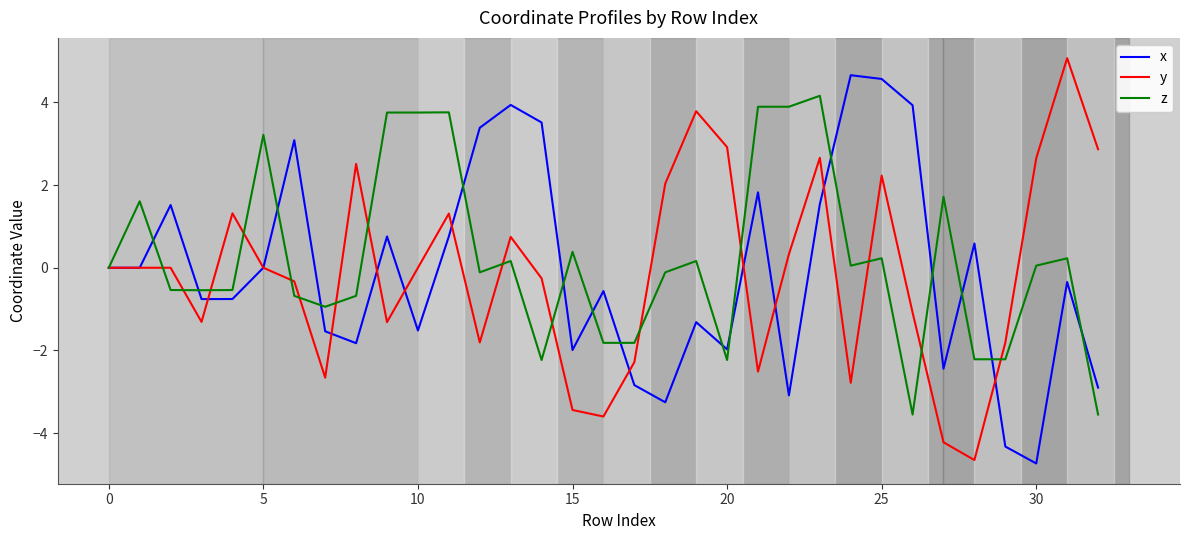

What is the average value of the z series?

0.2